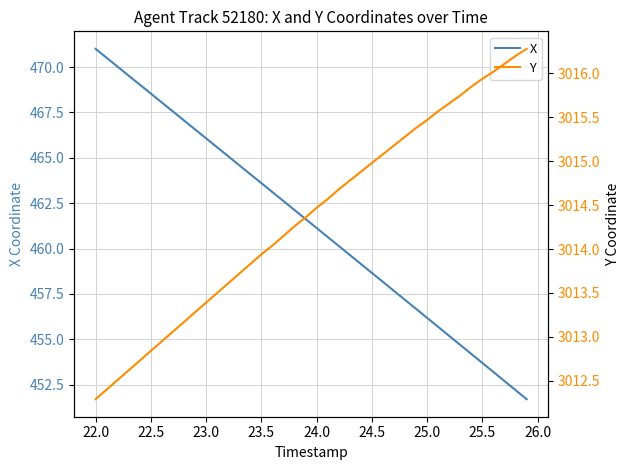

What are all the series names shown in the legend?

X, Y